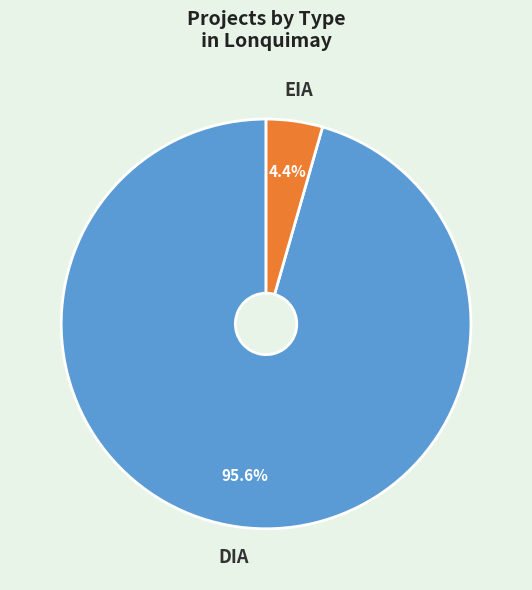

Does any single category account for the majority?

Yes